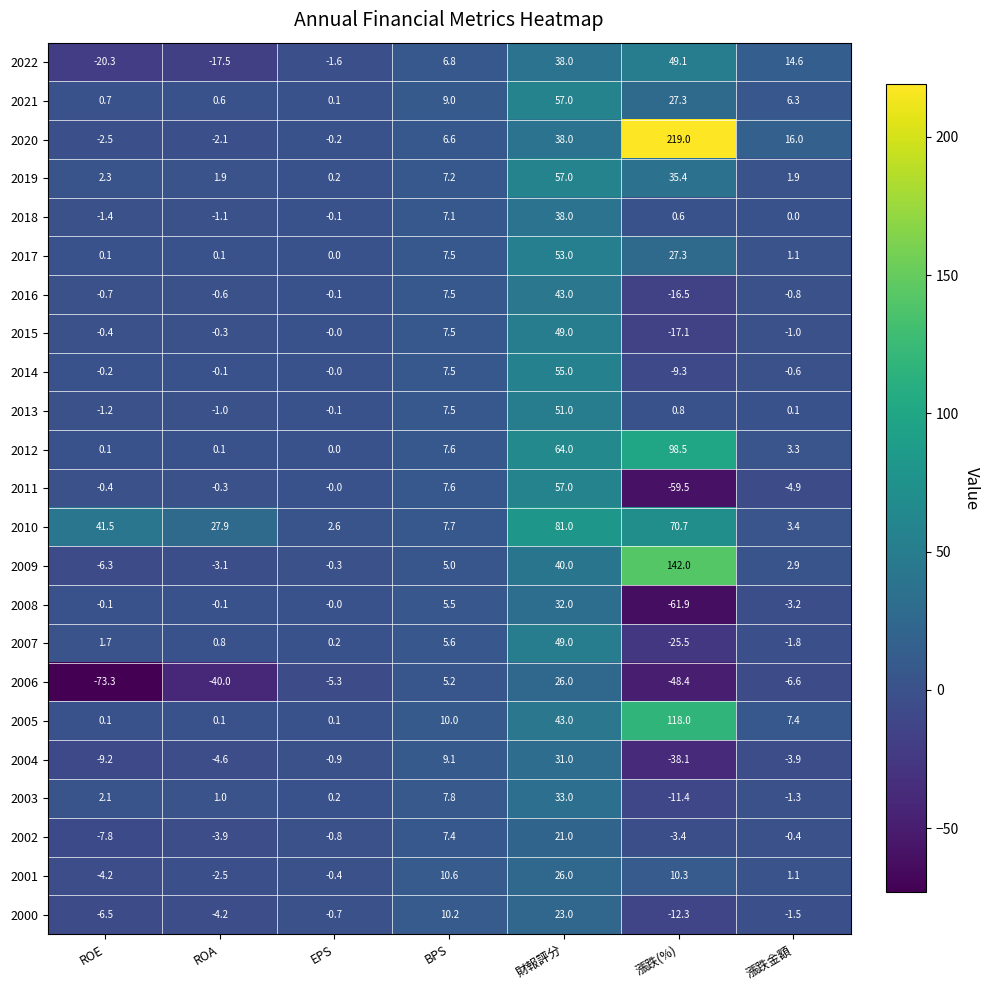

What is the sum of the 2008 values at 漲跌金額 and BPS?

2.3